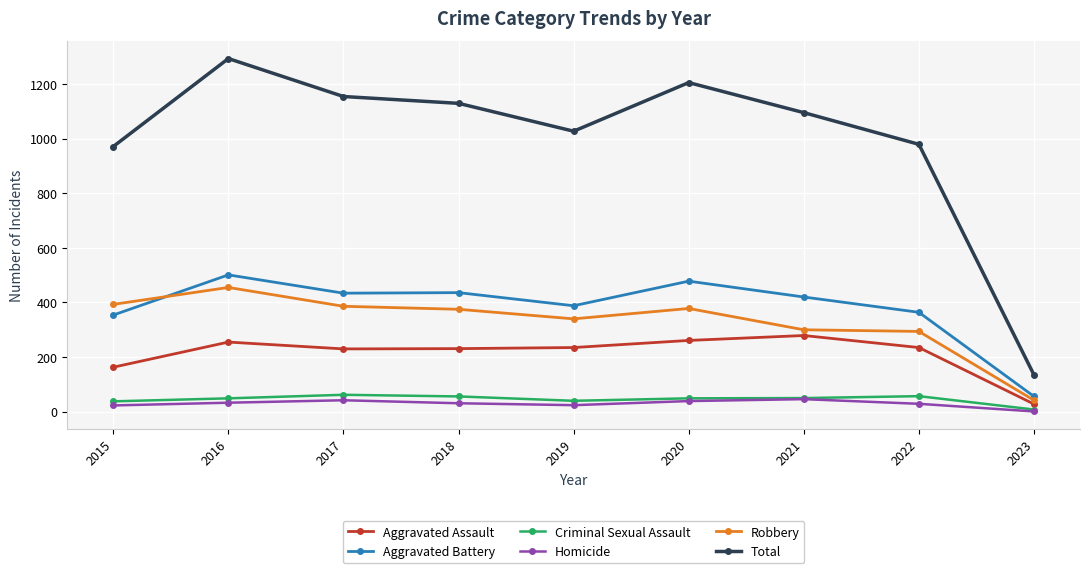

What is the value of the Total point at the 3rd from the left?

1154